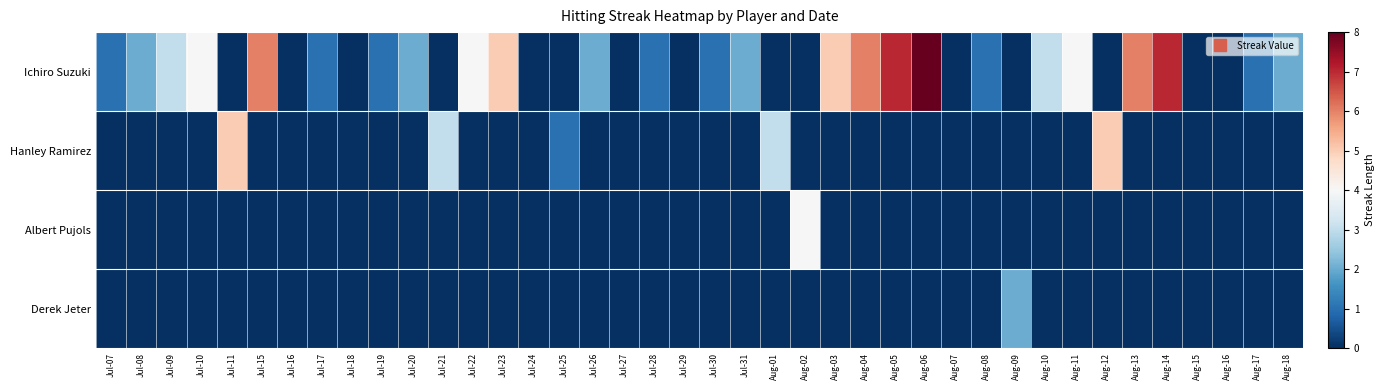

At Aug-12, list the series in order from largest to smallest.

Hanley Ramirez, Ichiro Suzuki, Albert Pujols, Derek Jeter